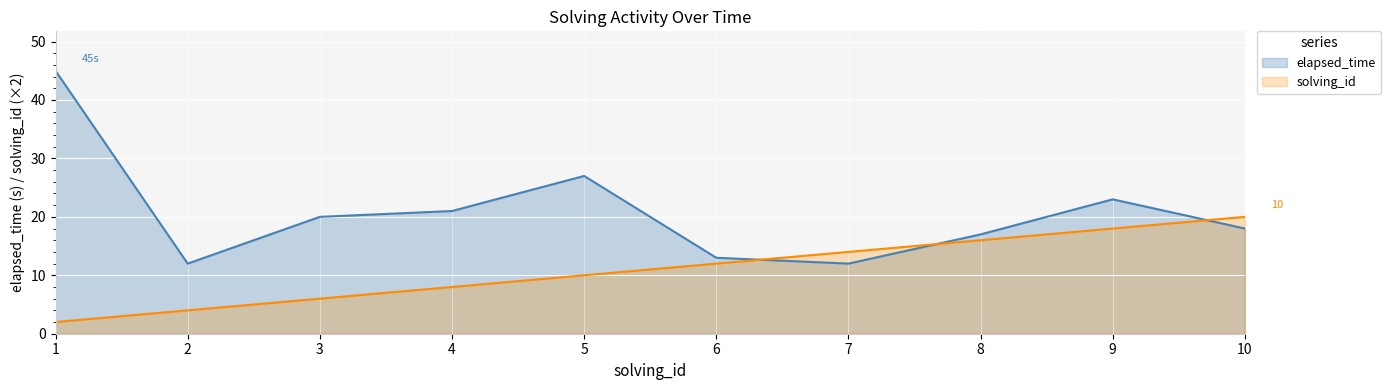

At how many categories does at least one series exceed 19?

6